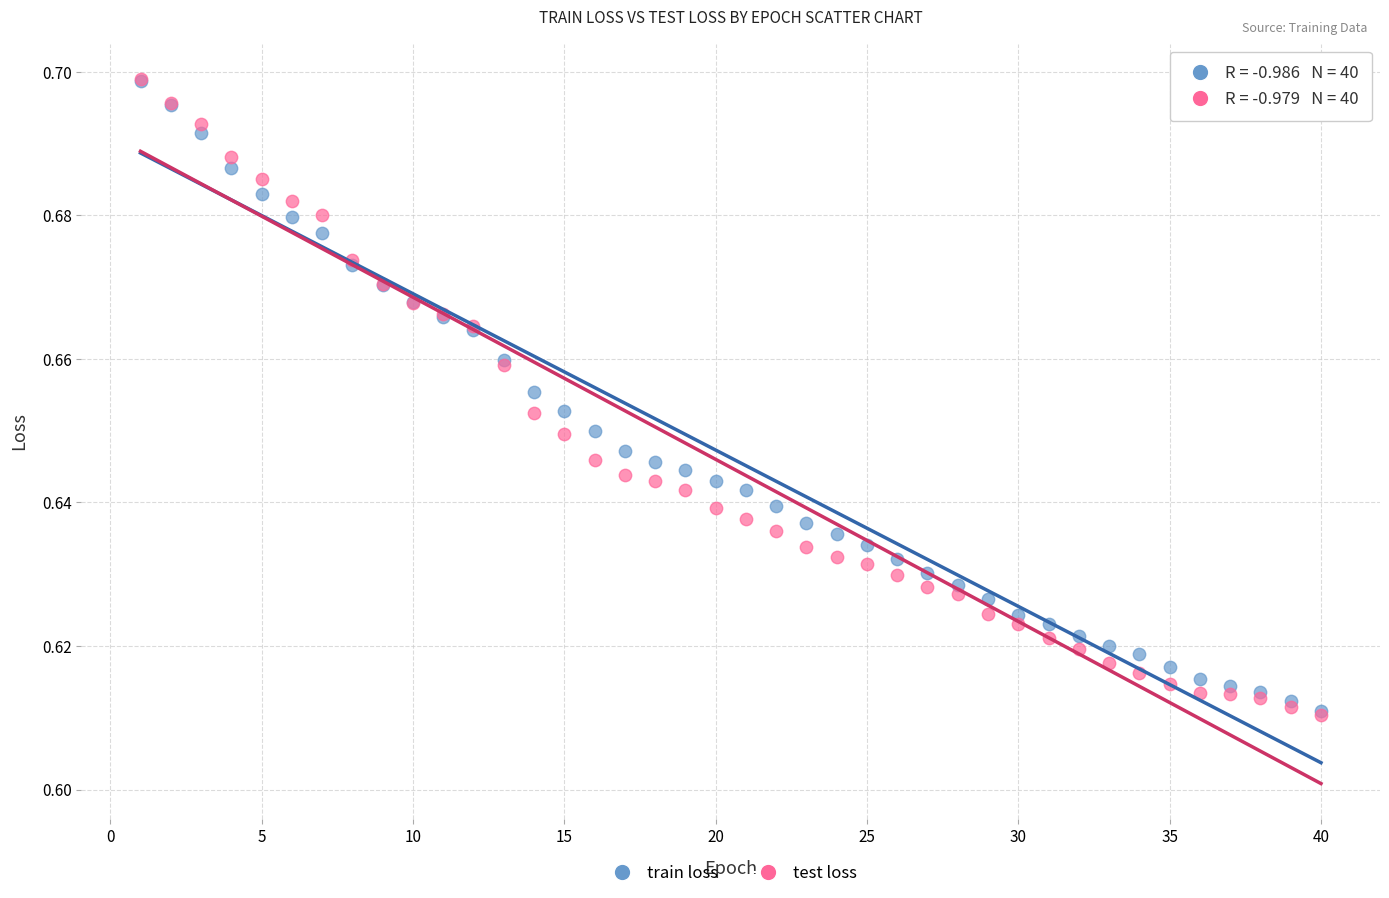

What are all the series names shown in the legend?

train loss, test loss